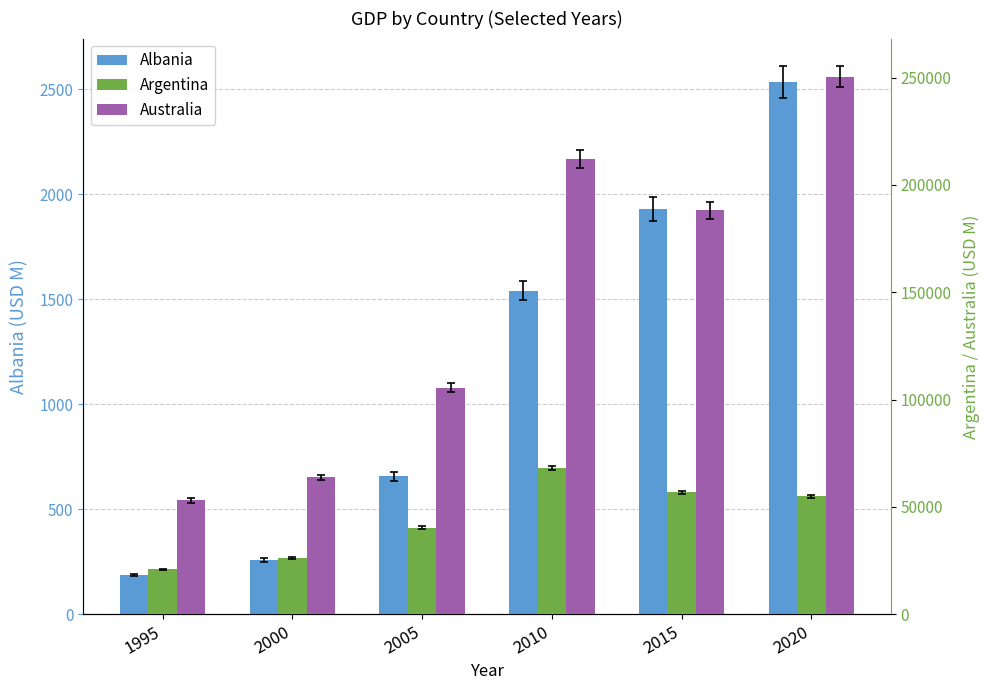

The value of Argentina at 2005 is 59463.4. True or false?

False